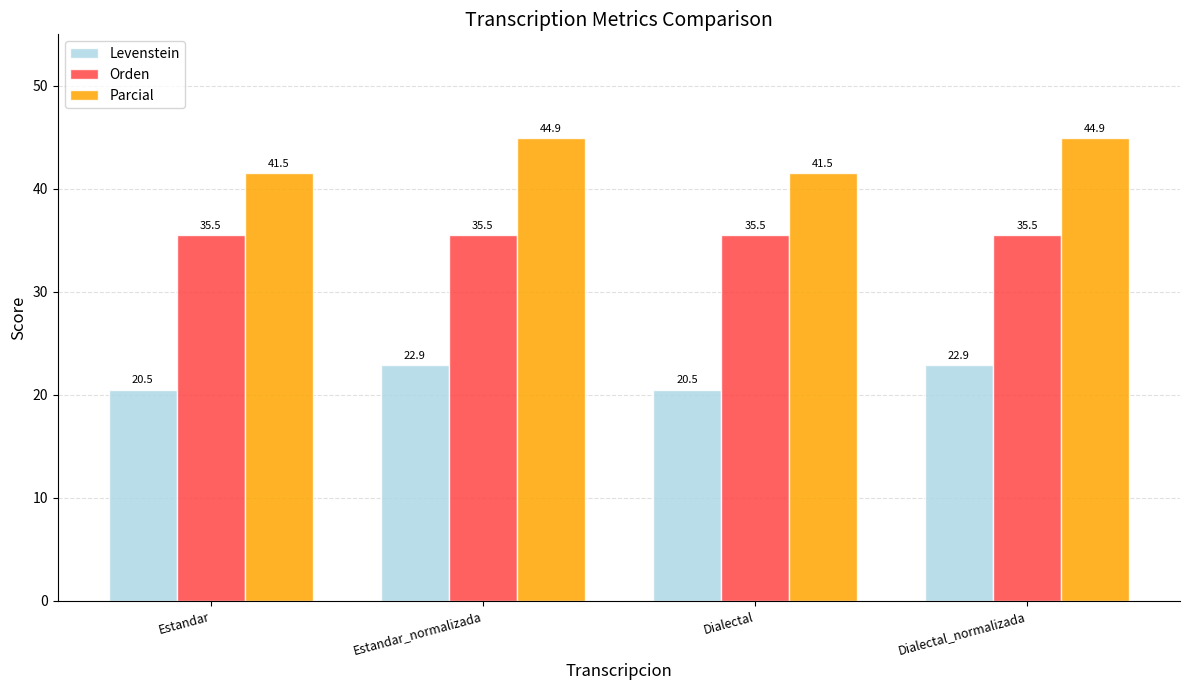

What is the spread (max minus min) of values at Dialectal?

21.0